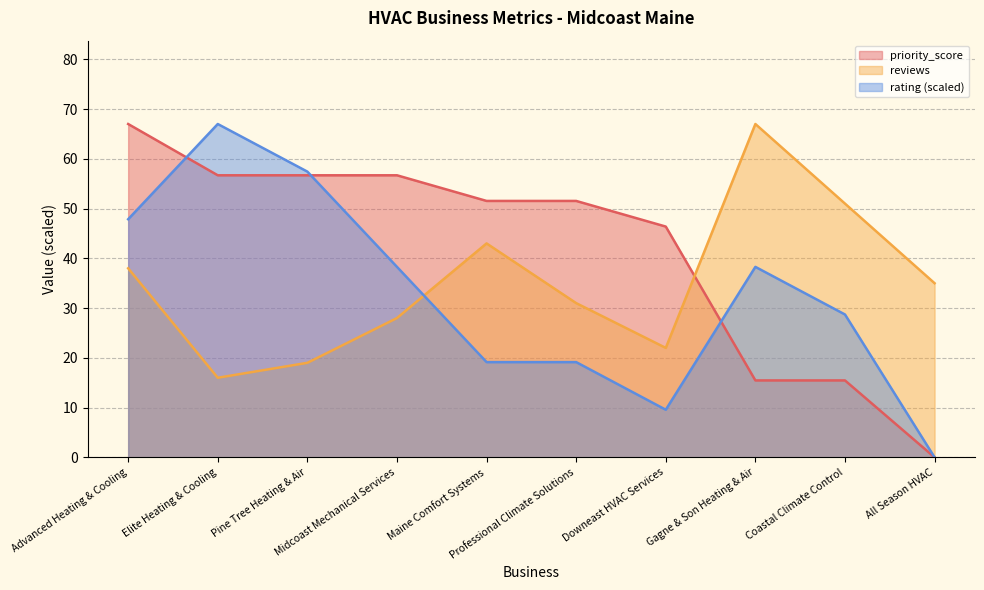

True or false: rating and priority_score intersect in this chart.

True